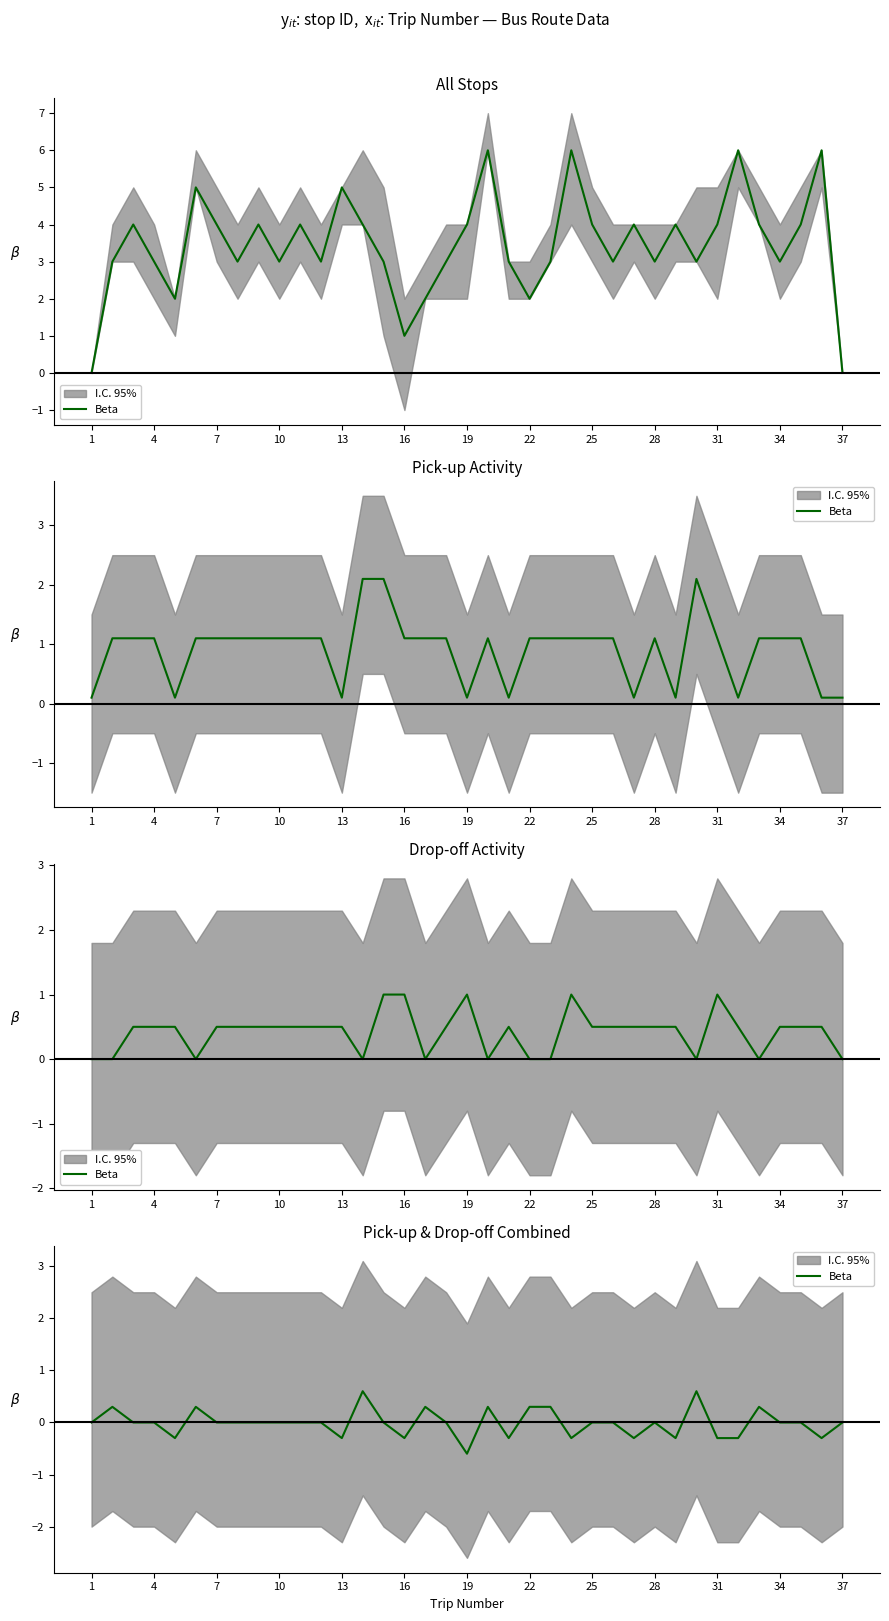

The value at 13 is -0.1. True or false?

False